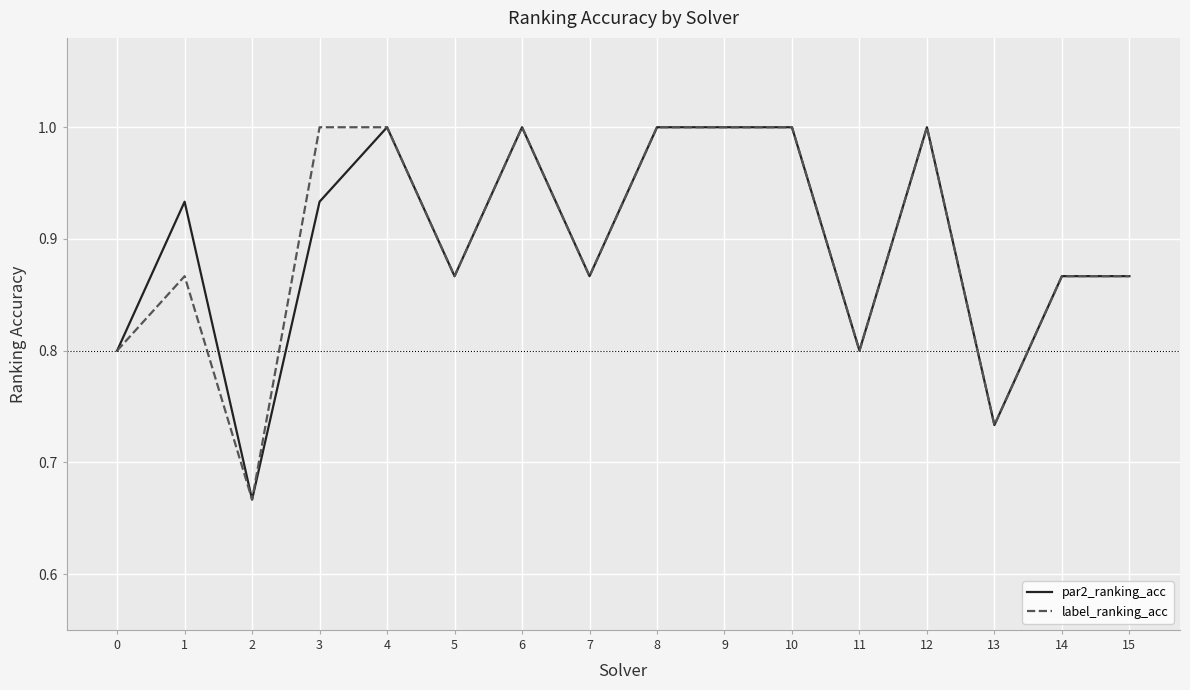

What are all the series names shown in the legend?

par2_ranking_acc, label_ranking_acc